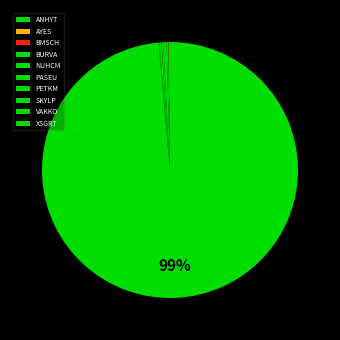

Do BURVA and PASEU together represent more than half of the pie?

No